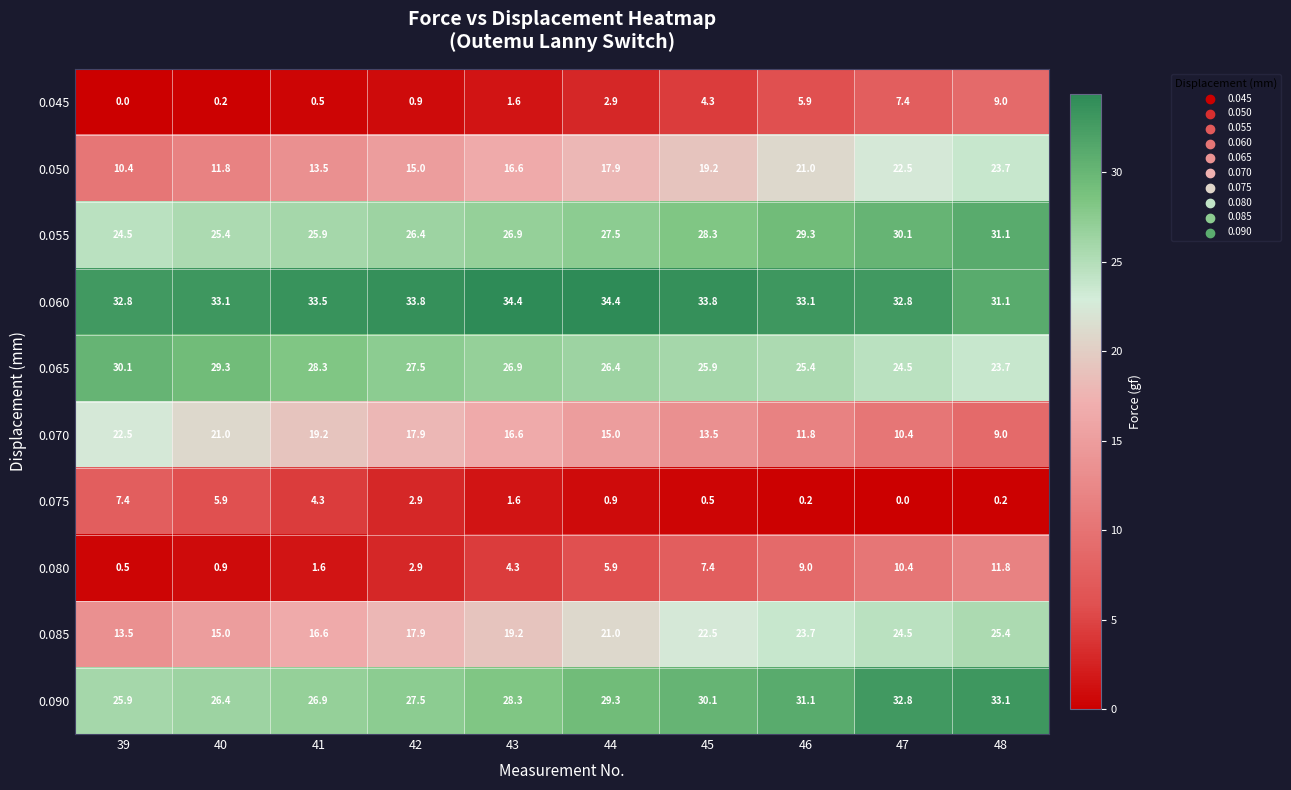

How many series are shown in this chart?

10